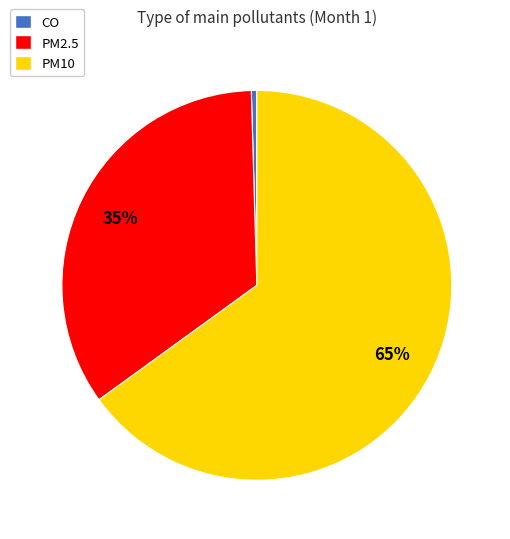

What is the ratio of the value at PM2.5 to the value at PM10?

0.5